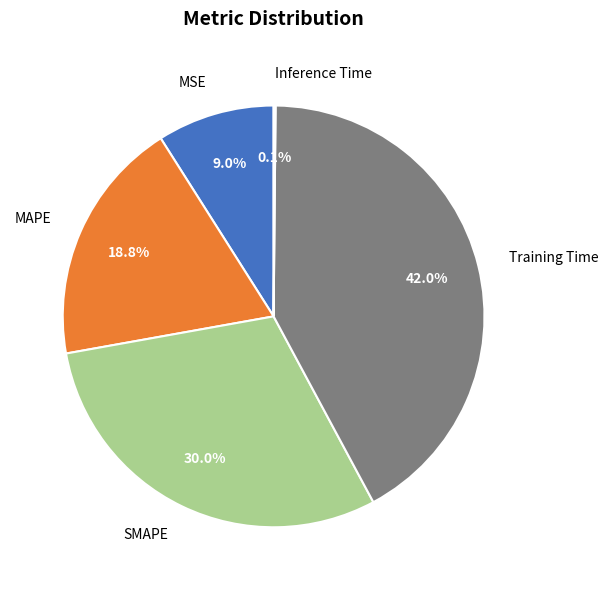

To the nearest percent, what portion does MAPE represent?

19%